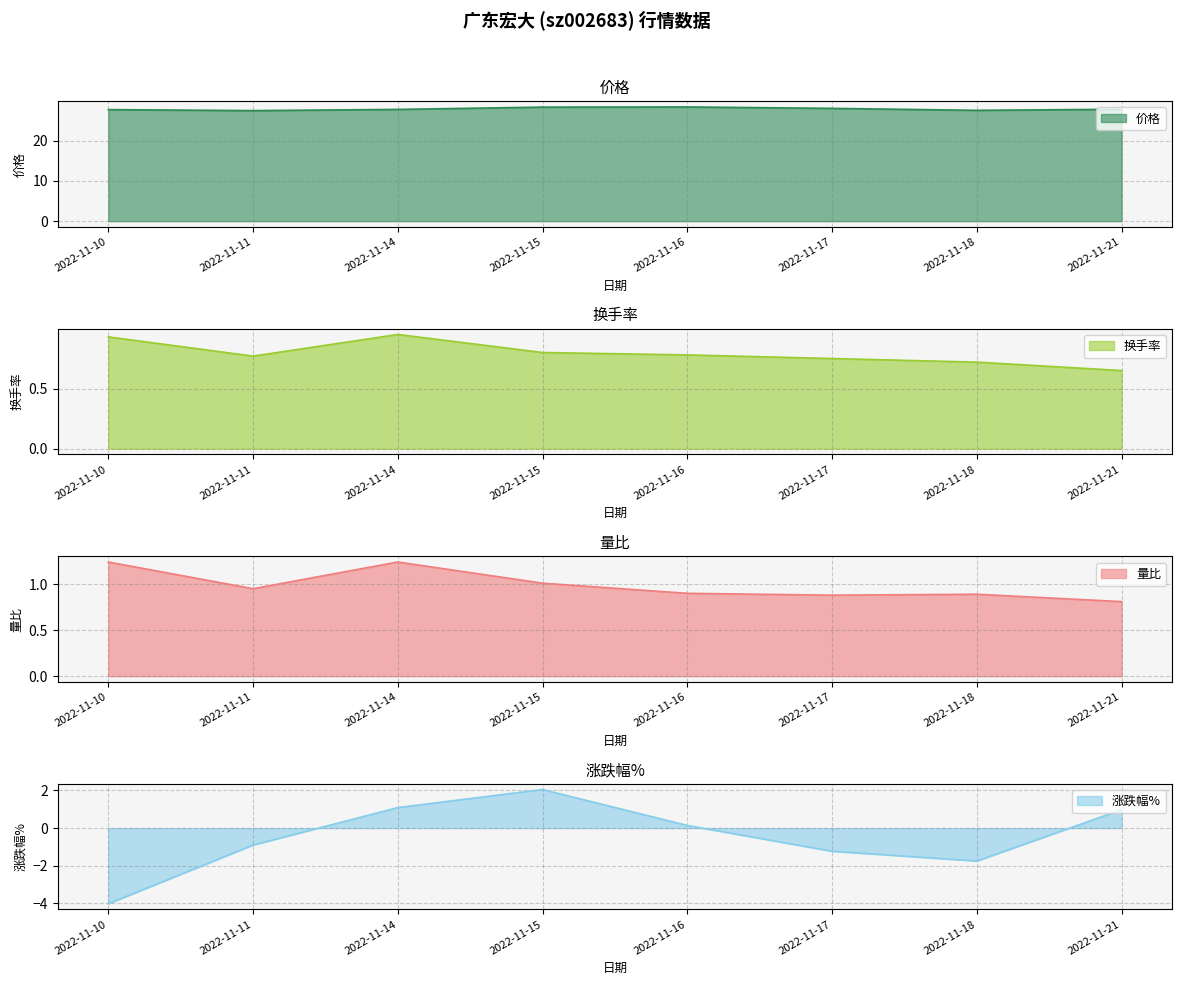

Count the number of data series in this chart.

4